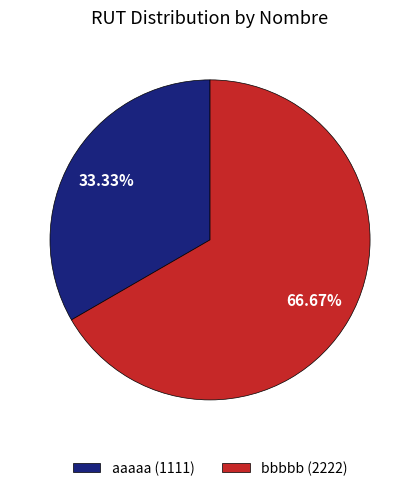

Is it true that bbbbb is 67% of the pie?

True